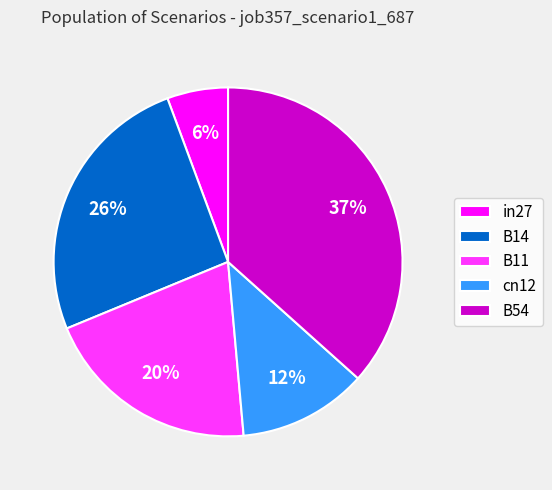

What is the smallest slice in the pie chart?

in27